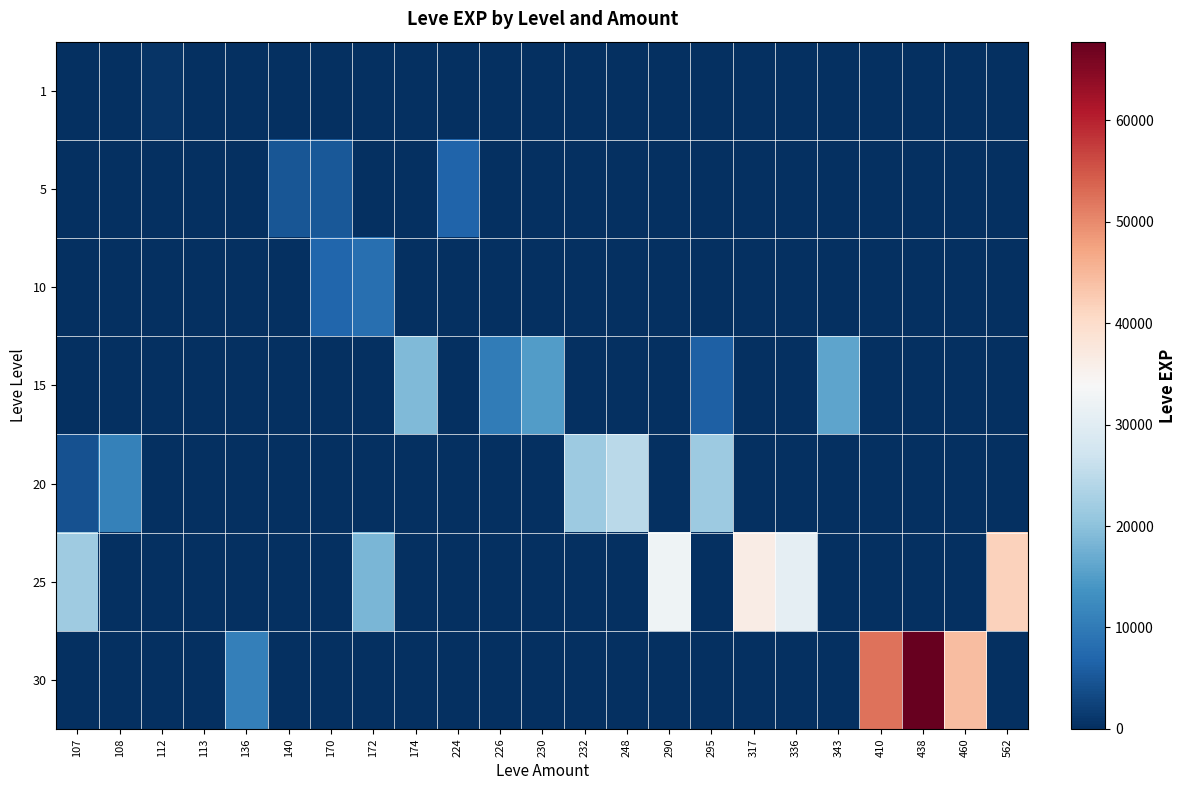

Which series has the largest range (max minus min)?

30